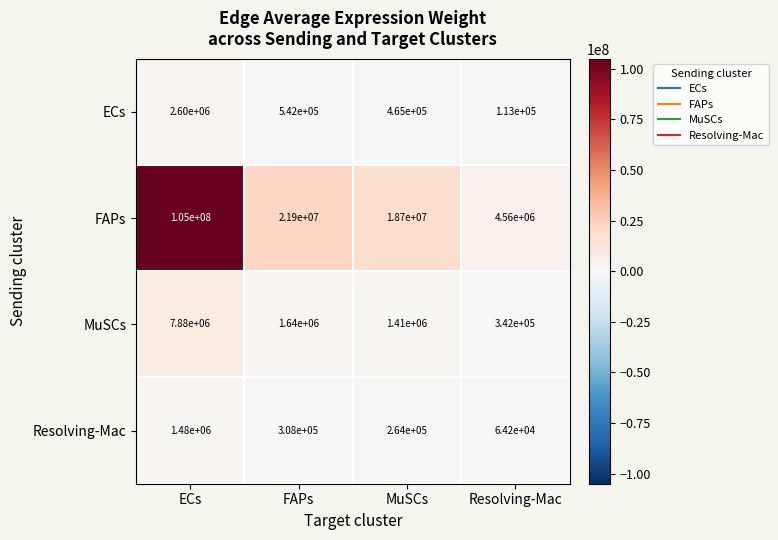

At ECs, list the series in order from smallest to largest.

Resolving-Mac, ECs, MuSCs, FAPs